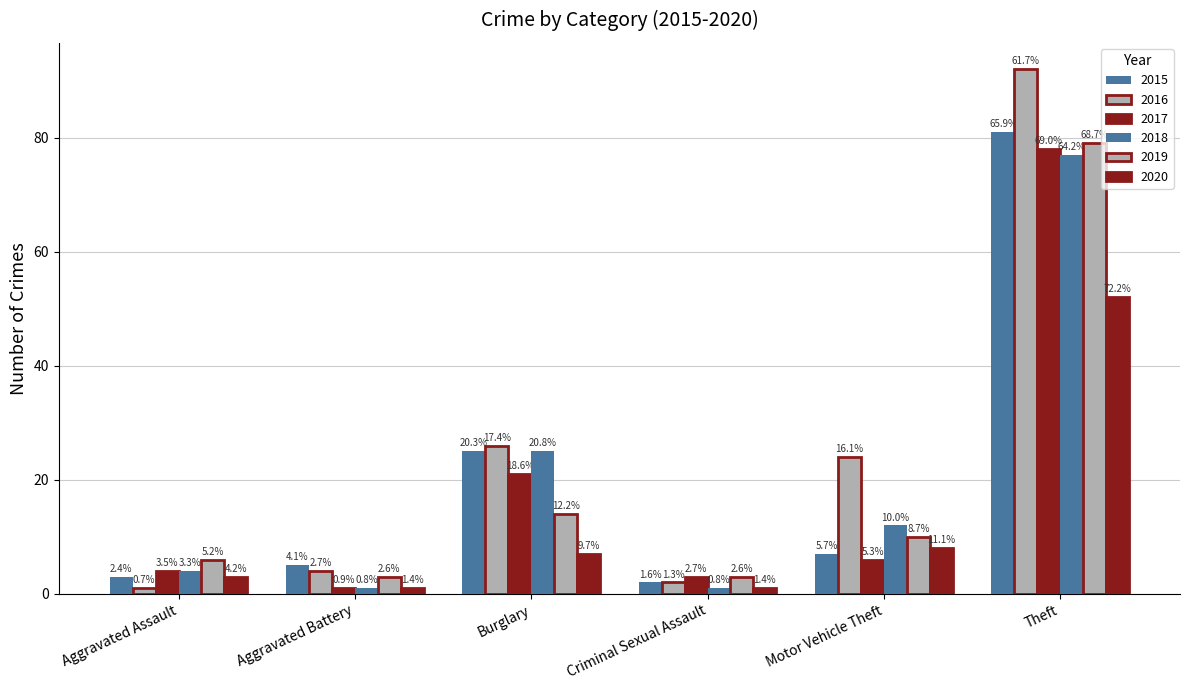

Are the bars horizontal?

No